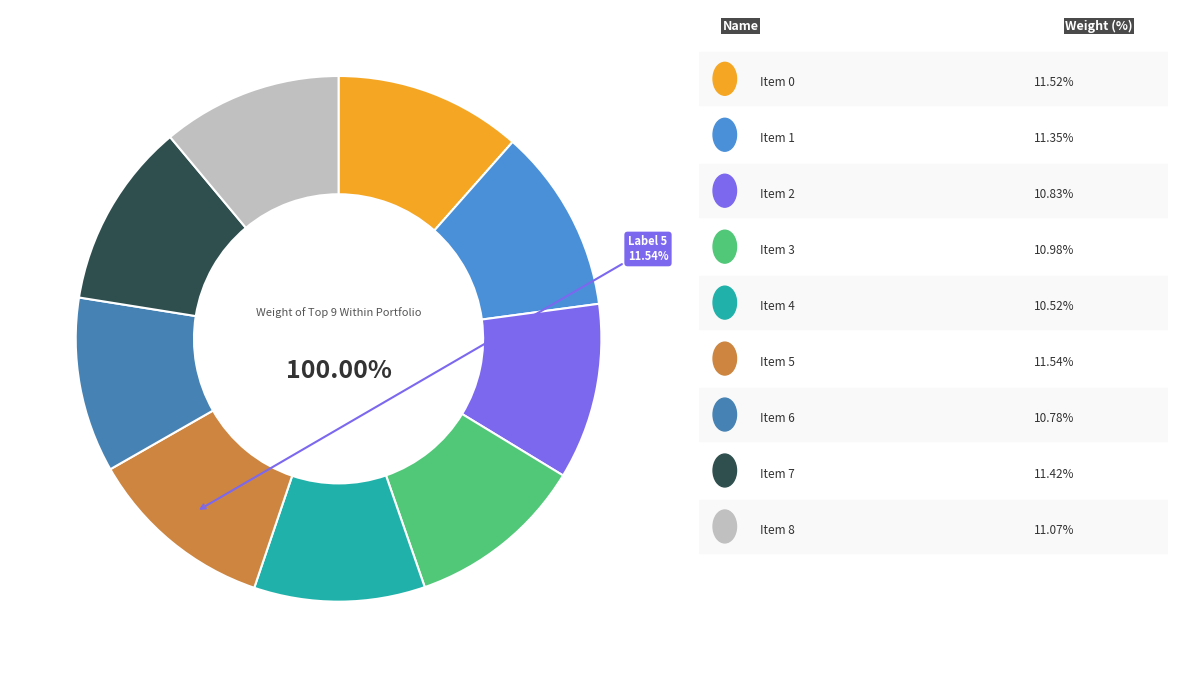

To the nearest percent, what portion does 1 represent?

11%